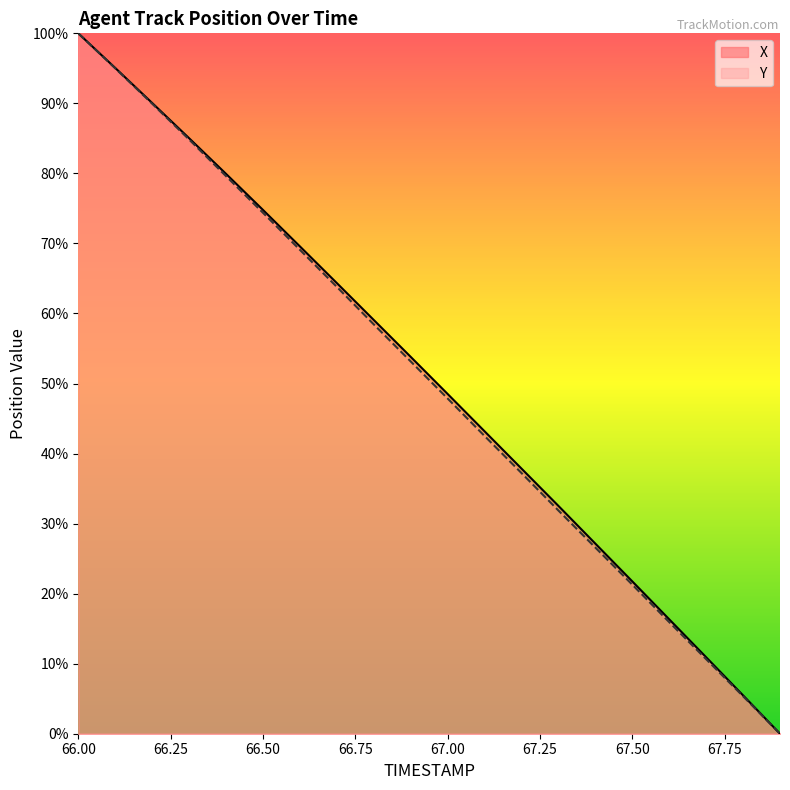

True or false: Y and X cross at least once.

False